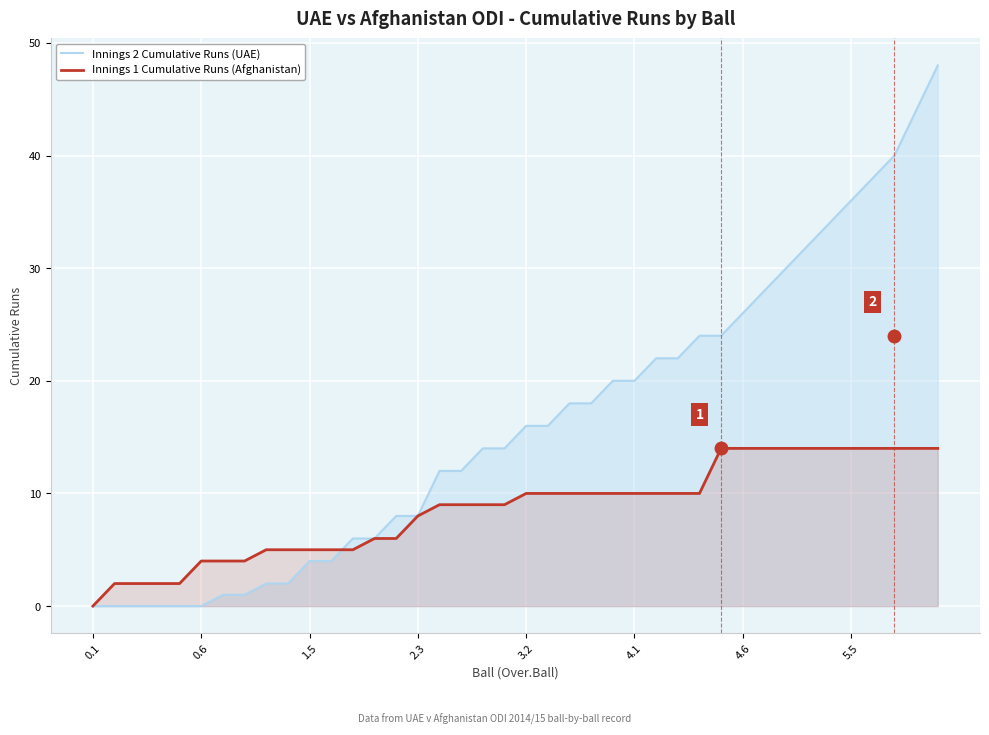

Does the chart display data point markers on the line(s)?

No